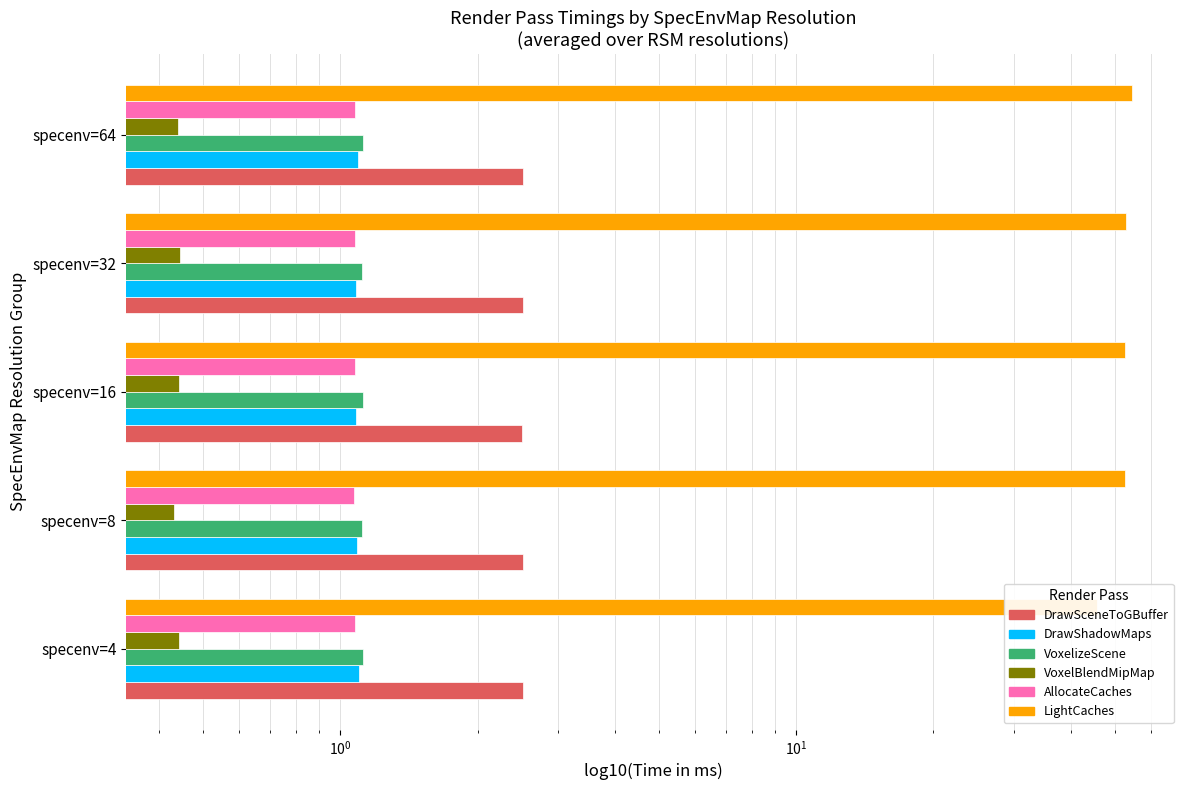

Read the DrawSceneToGBuffer value at specenv=32.

2.5